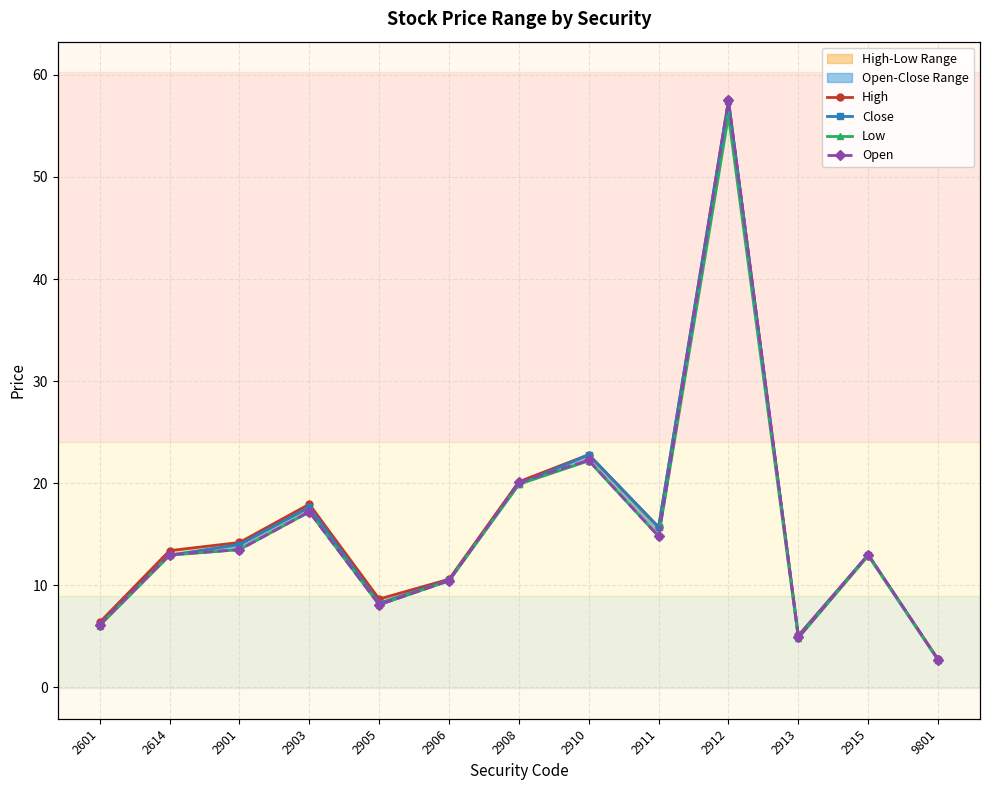

What is the minimum value for High?

2.8